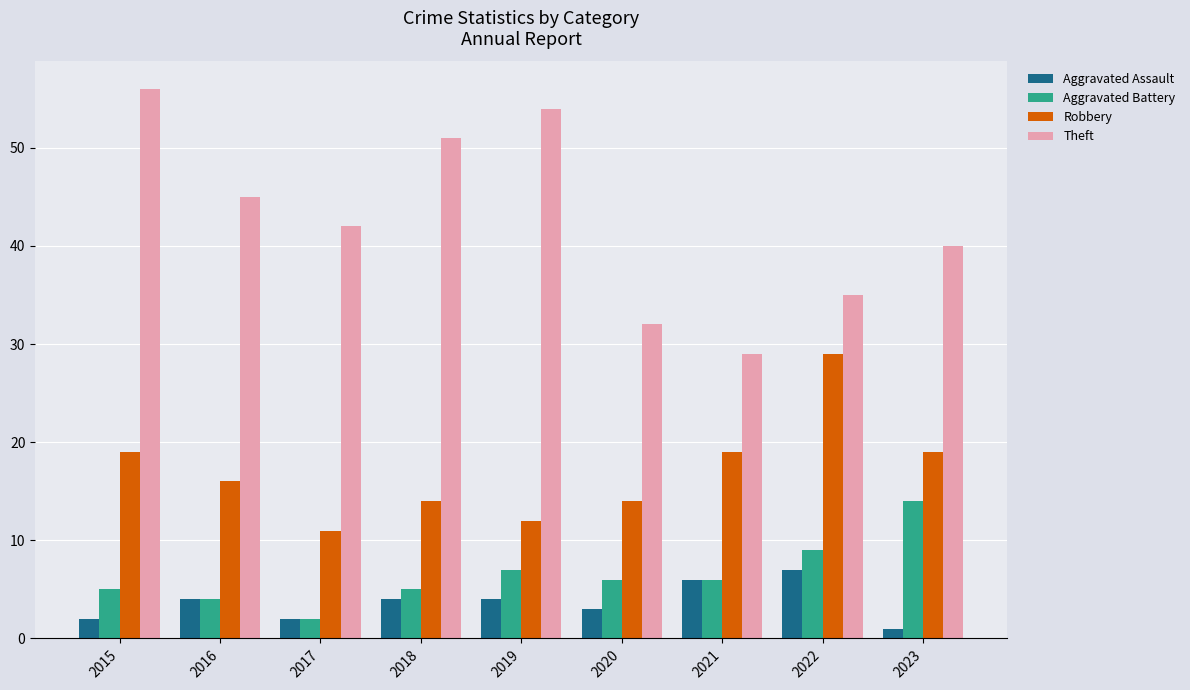

Reading right to left, extract all data points from this chart.

Aggravated Assault: 2023=1	2022=7	2021=6	2020=3	2019=4	2018=4	2017=2	2016=4	2015=2
Aggravated Battery: 2023=14	2022=9	2021=6	2020=6	2019=7	2018=5	2017=2	2016=4	2015=5
Robbery: 2023=19	2022=29	2021=19	2020=14	2019=12	2018=14	2017=11	2016=16	2015=19
Theft: 2023=40	2022=35	2021=29	2020=32	2019=54	2018=51	2017=42	2016=45	2015=56